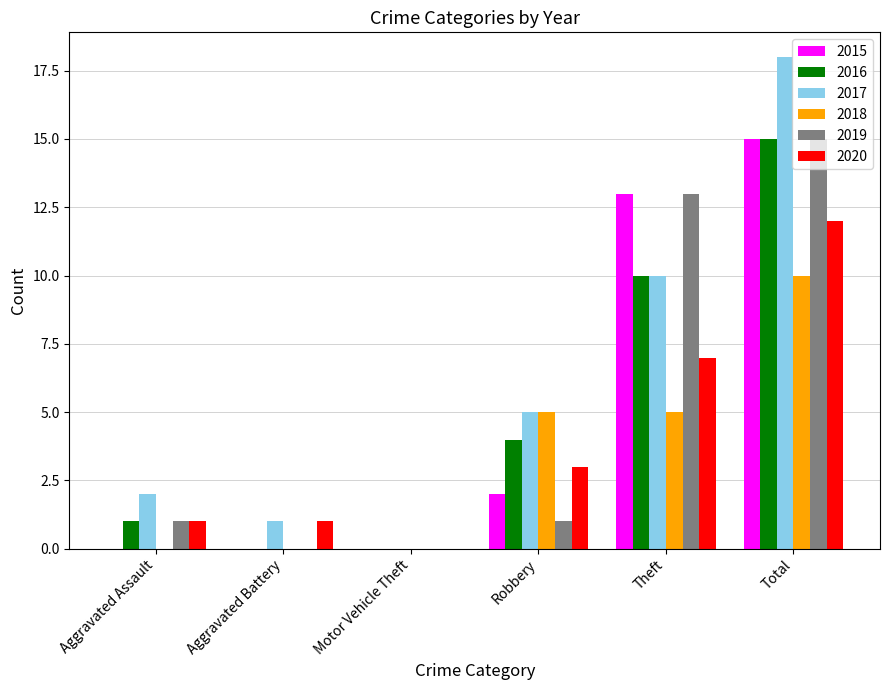

How many groups of bars are there?

6